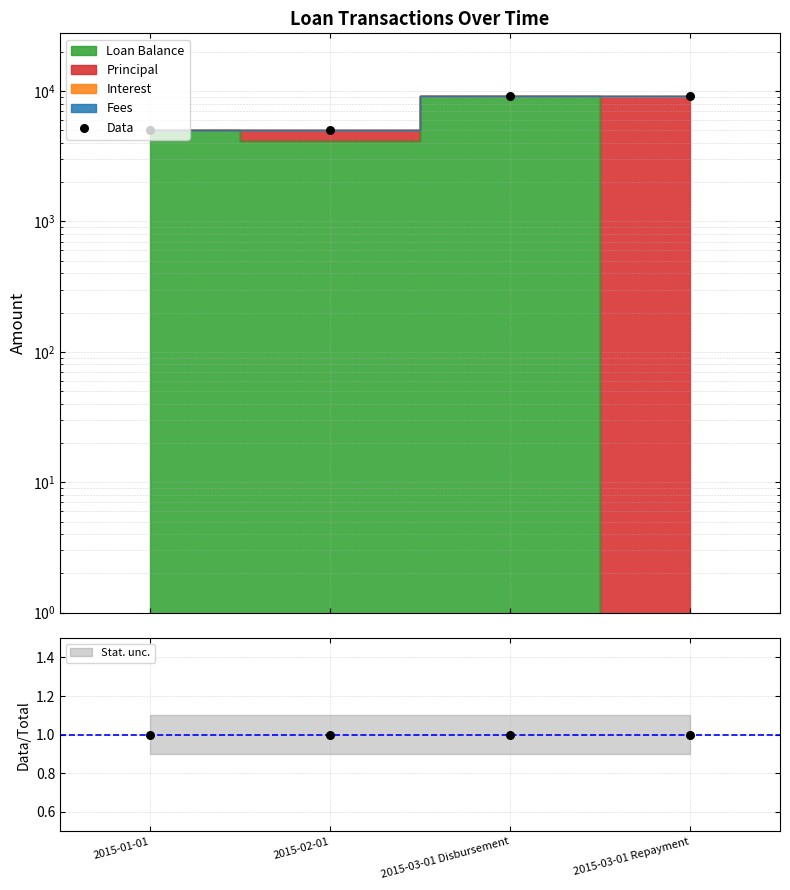

What is the change in value from 2015-03-01 Disbursement to 2015-03-01 Repayment?

+38.3